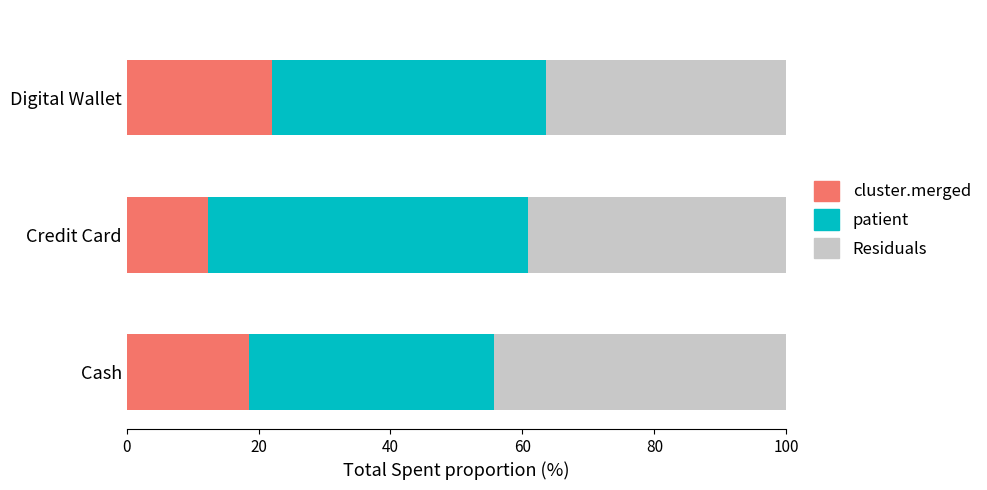

The value of cluster.merged at Credit Card is 12.3. True or false?

True